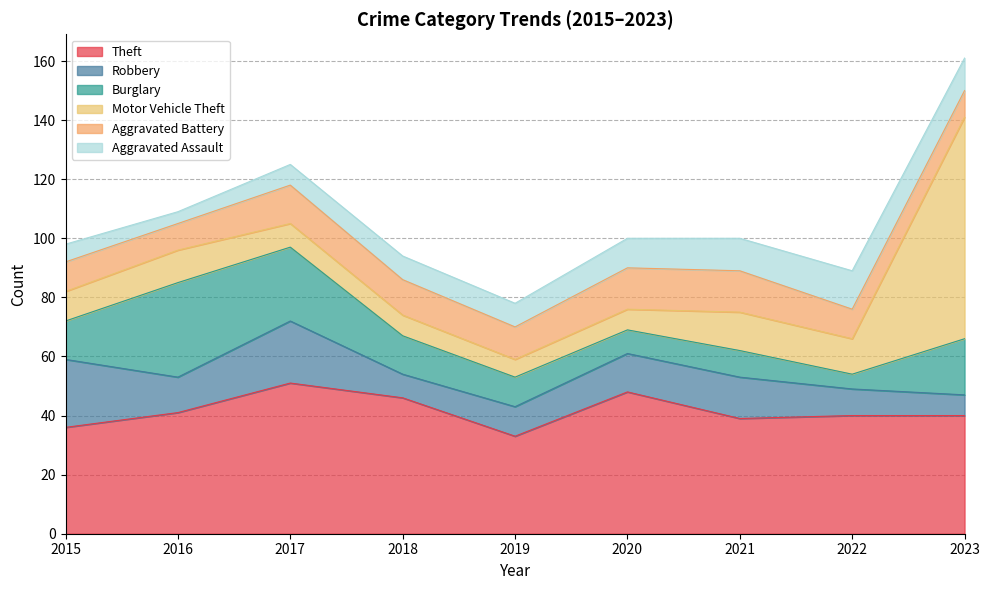

Which label corresponds to the largest value in the chart?

2023